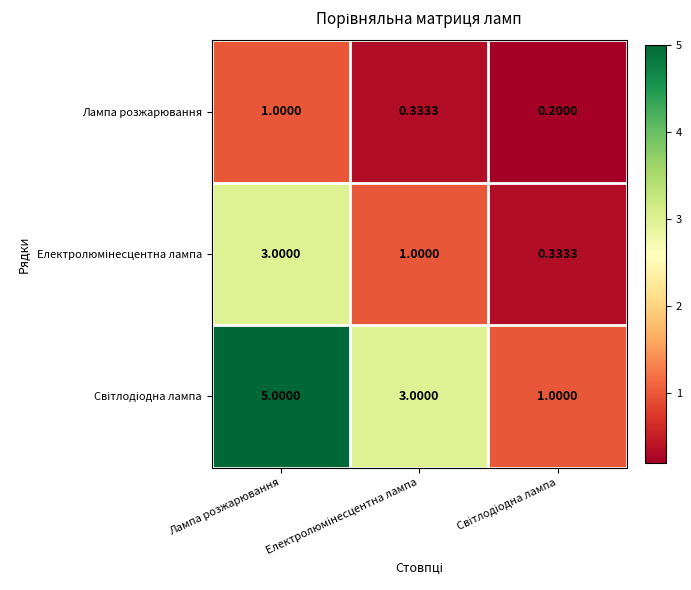

At which category is the sum across all series the highest?

Лампа розжарювання